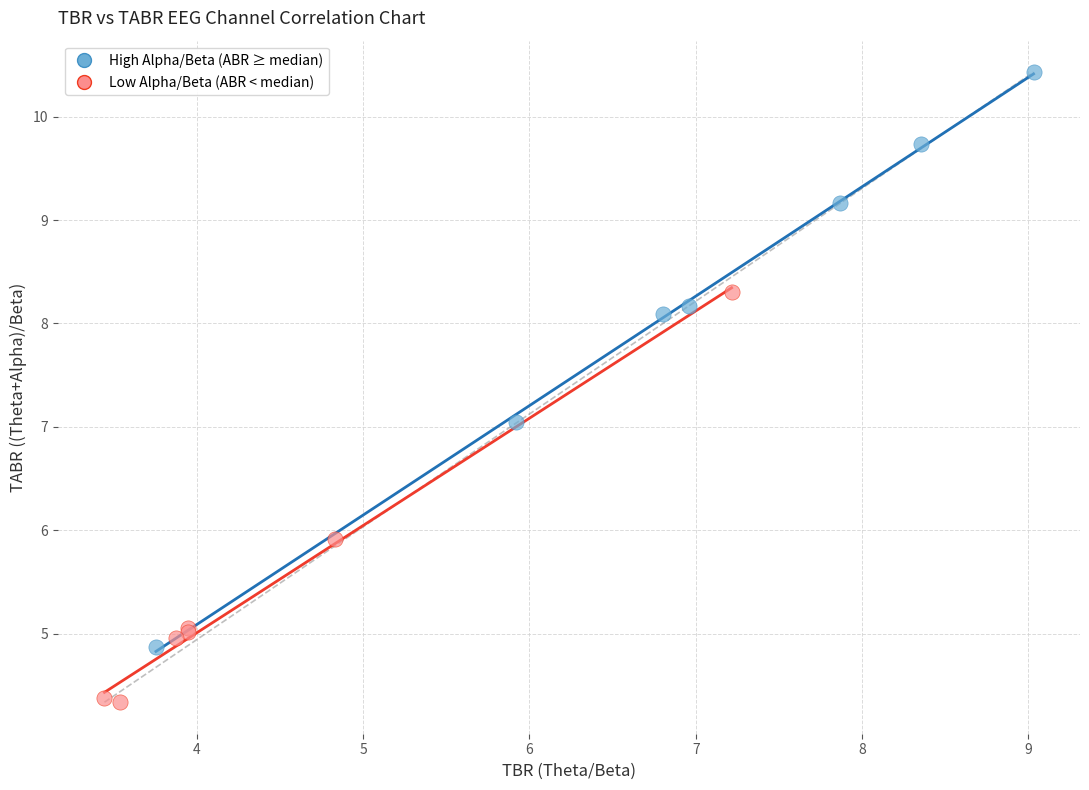

What are all the series names shown in the legend?

High Alpha/Beta (ABR ≥ median), Low Alpha/Beta (ABR < median)